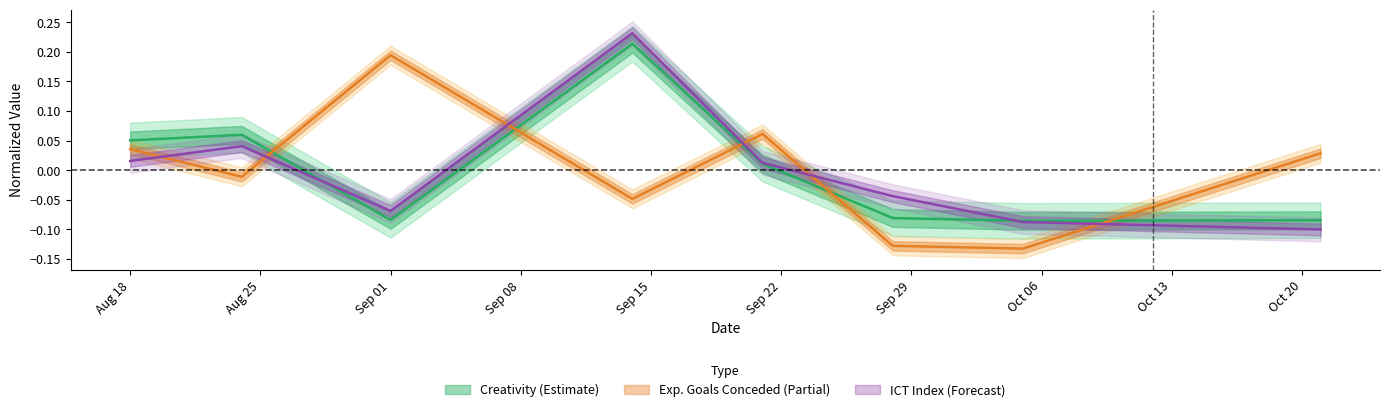

What is the difference between the highest and lowest values at ict_index?

0.3